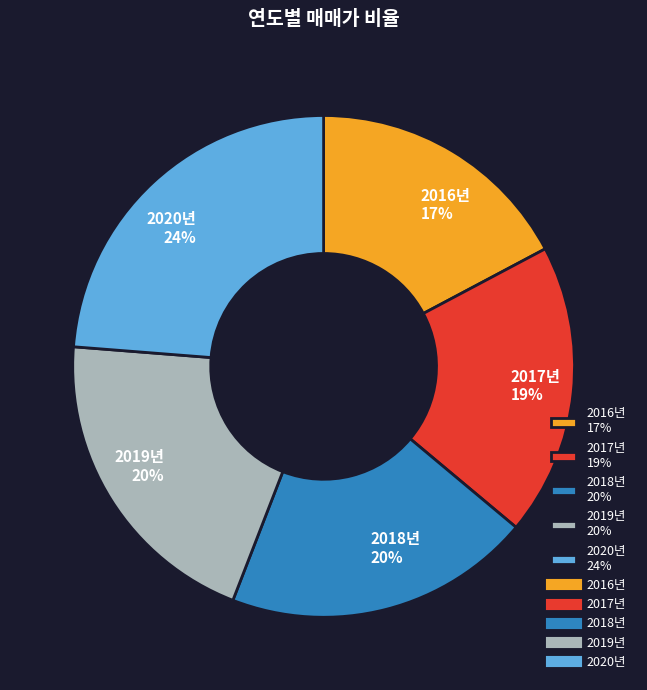

To the nearest percent, what portion does 2020년 represent?

24%